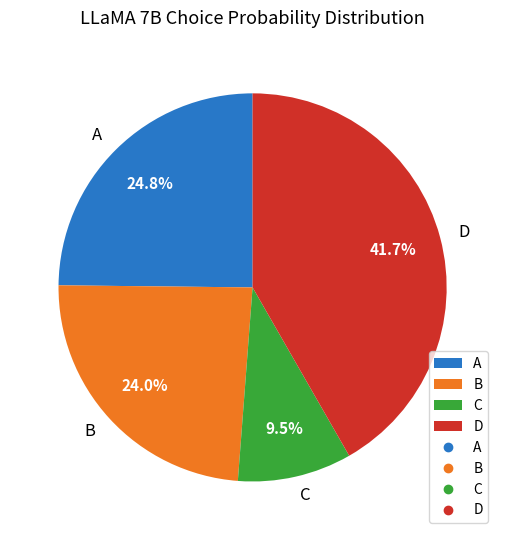

What is the smallest slice in the pie chart?

C